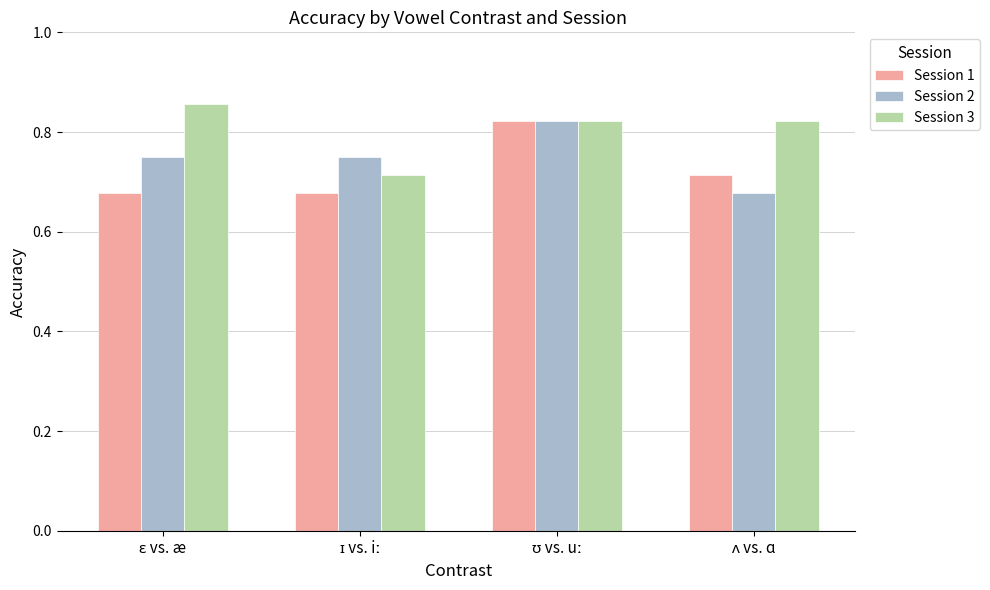

List the series in order of their overall mean, lowest first.

Session 1, Session 2, Session 3